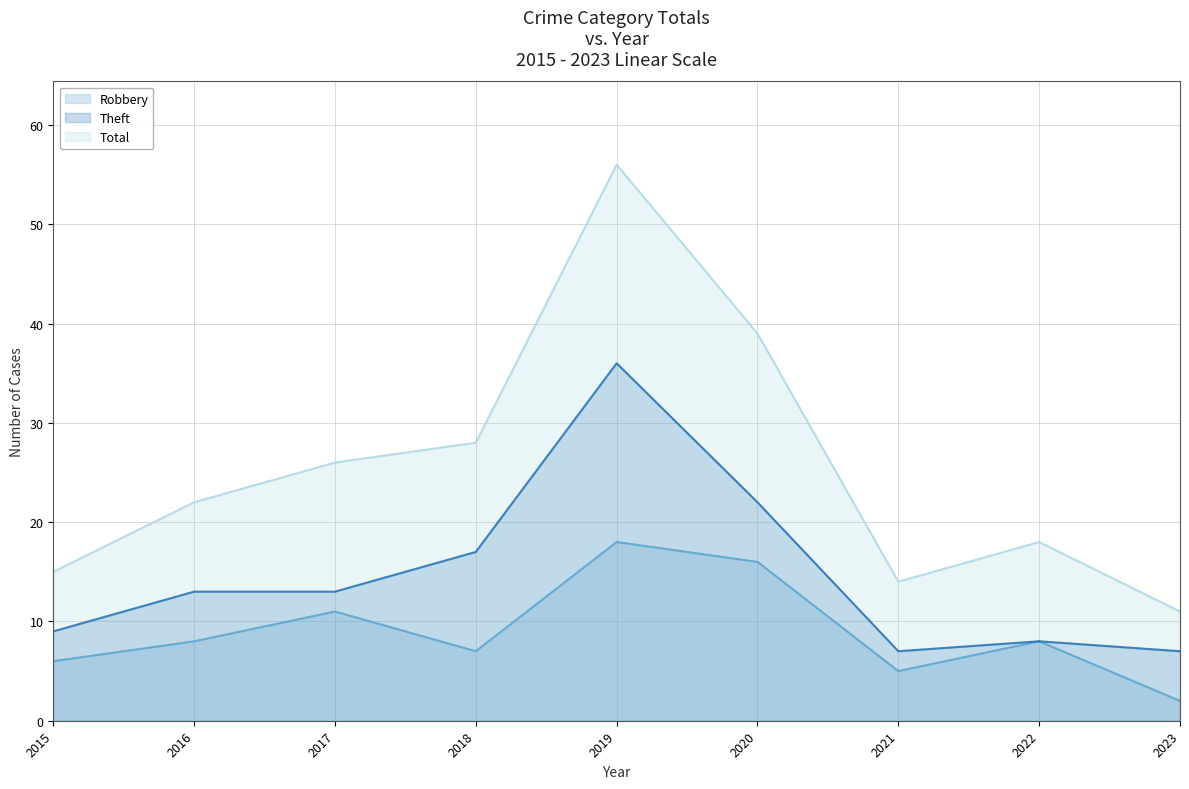

What is the difference between the maximum and minimum values in the Theft series?

29